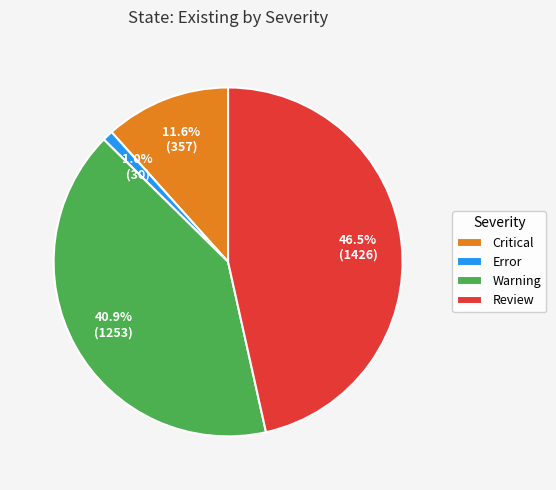

Approximately how many times larger is the value at Review compared to Warning?

1.1